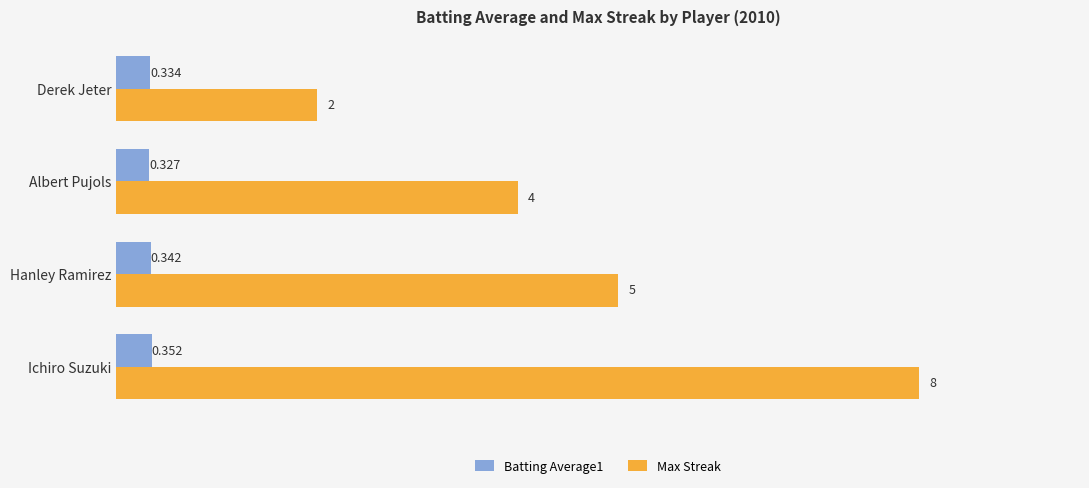

At which category does the chart reach its minimum across all series?

Albert Pujols